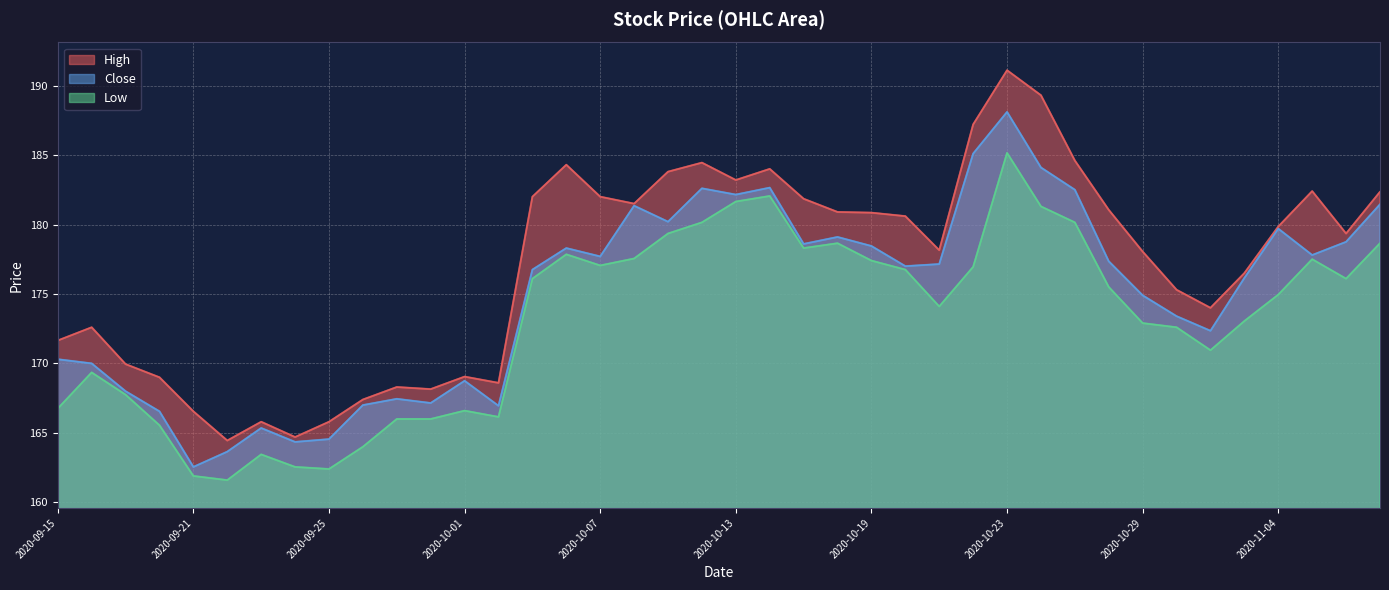

Does the chart display data point markers on the line(s)?

No